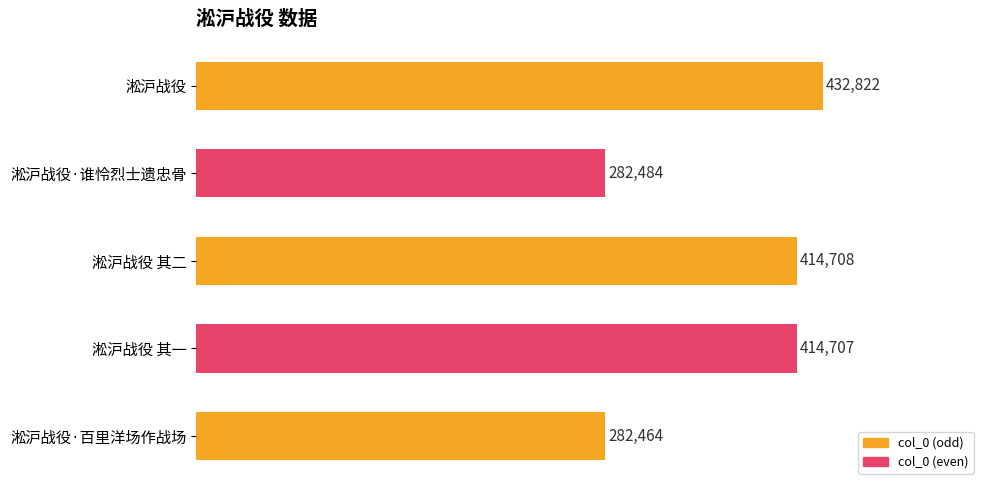

True or false: the data shows 202798 at 淞沪战役 其一.

False